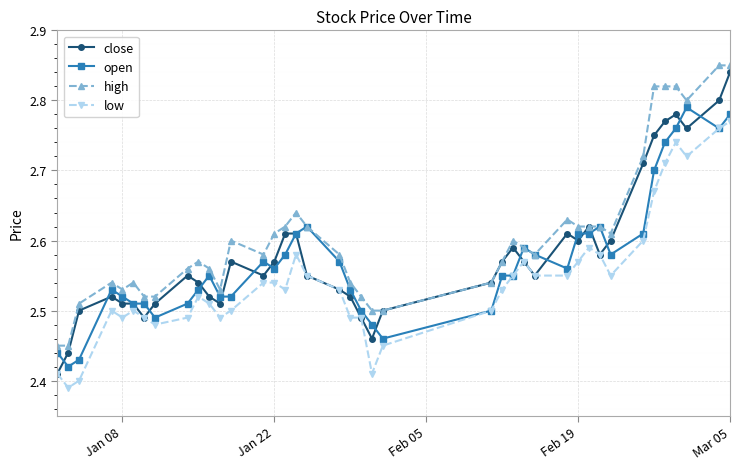

True or false: high and low intersect in this chart.

False